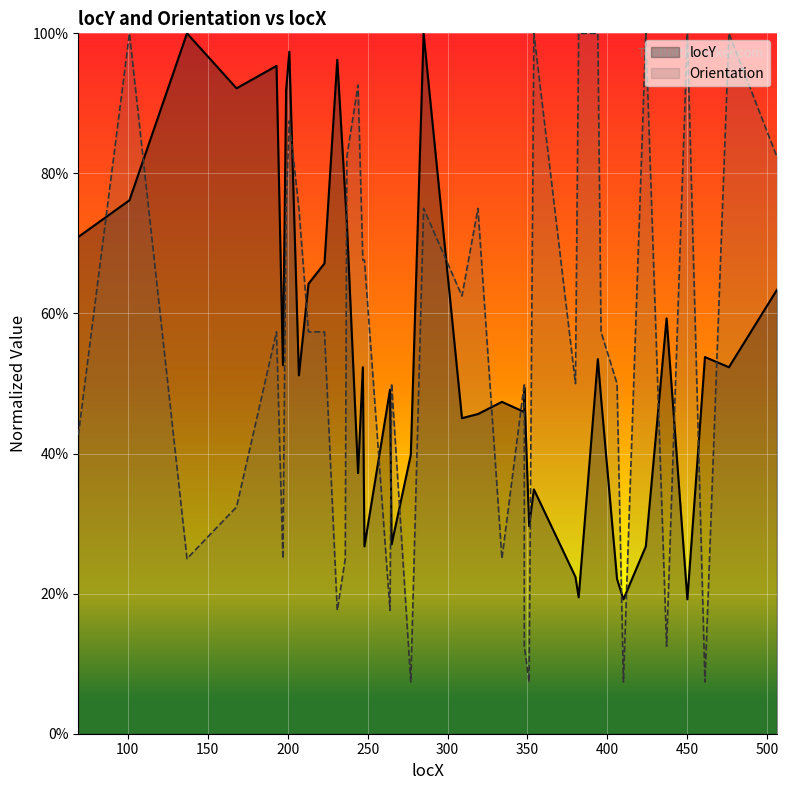

At which category does locY reach its first local valley?

200